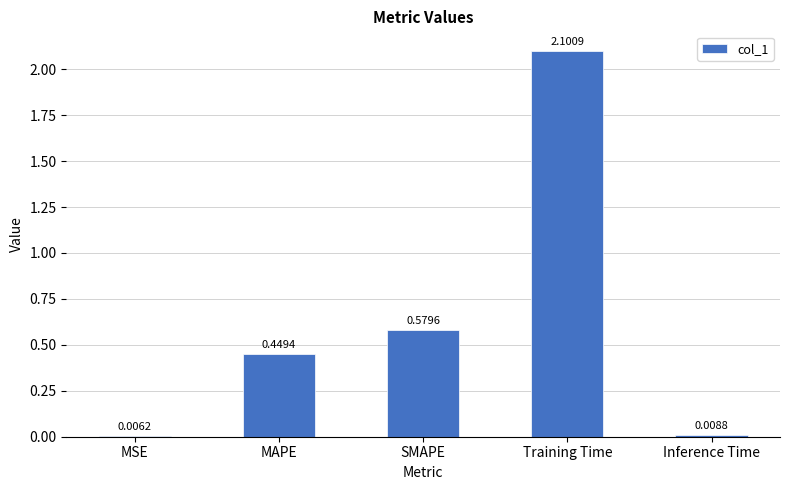

What is the change in value from MAPE to SMAPE?

+0.1